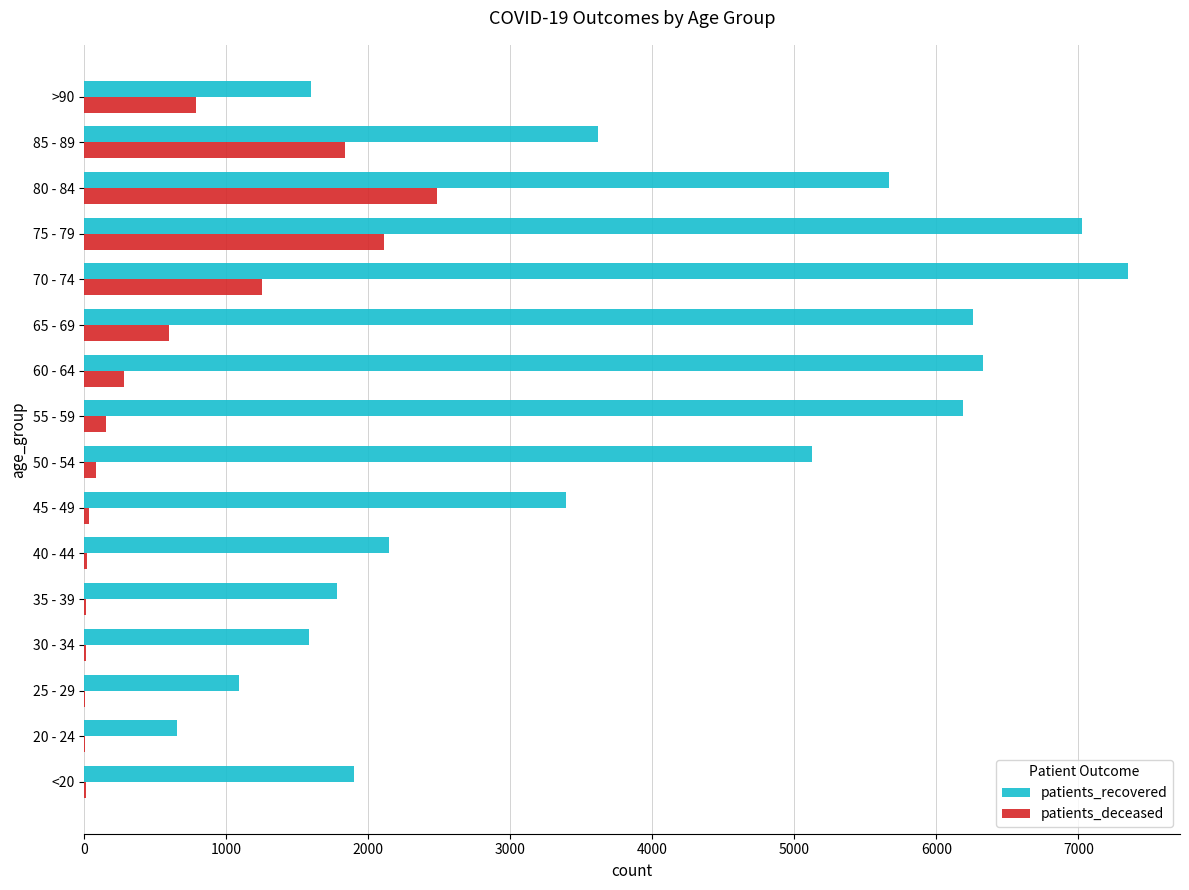

What is the maximum value shown in the chart?

7348